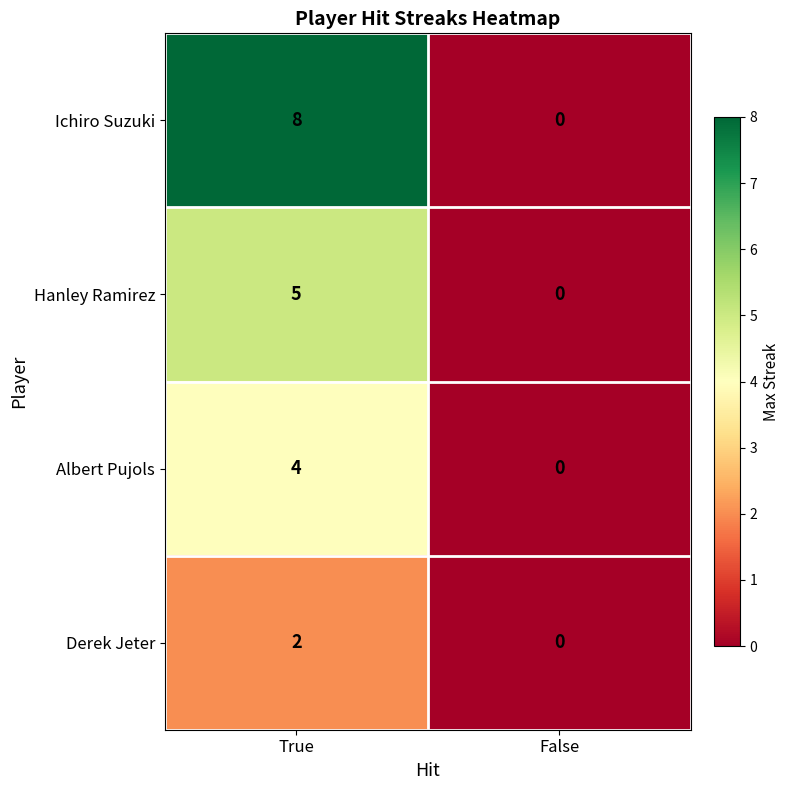

Which category has the highest value across all series?

True